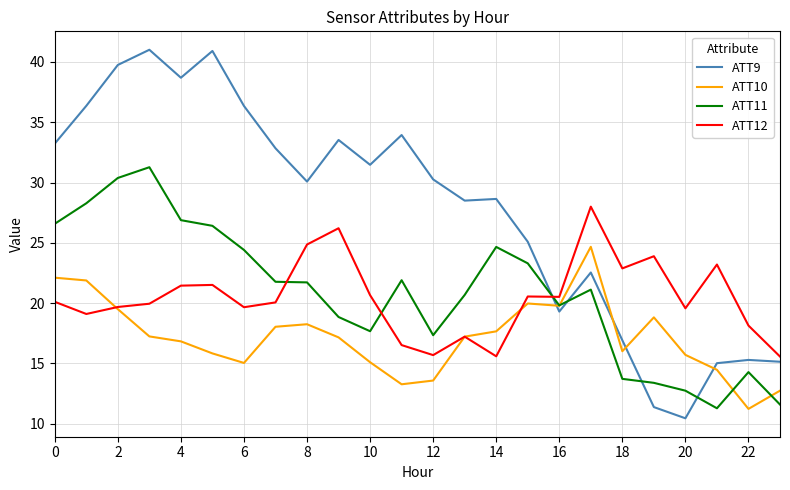

What is the maximum value shown in the chart?

41.0